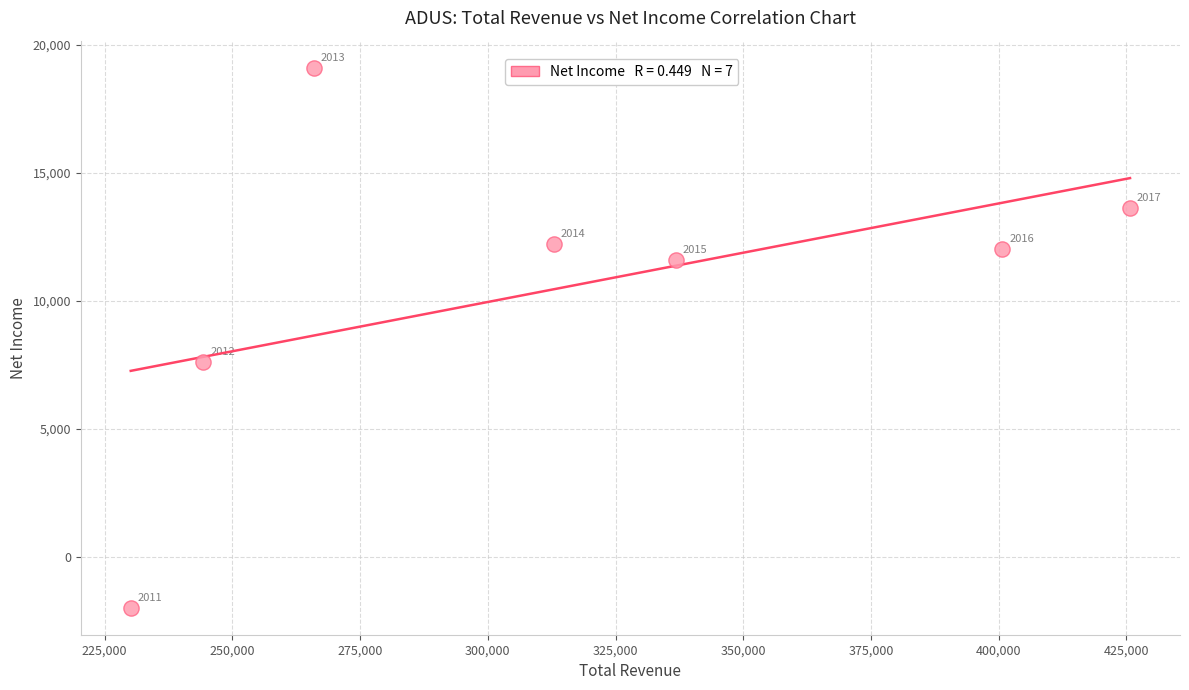

What Y value in the scatter plot is closest to 8550?

7600